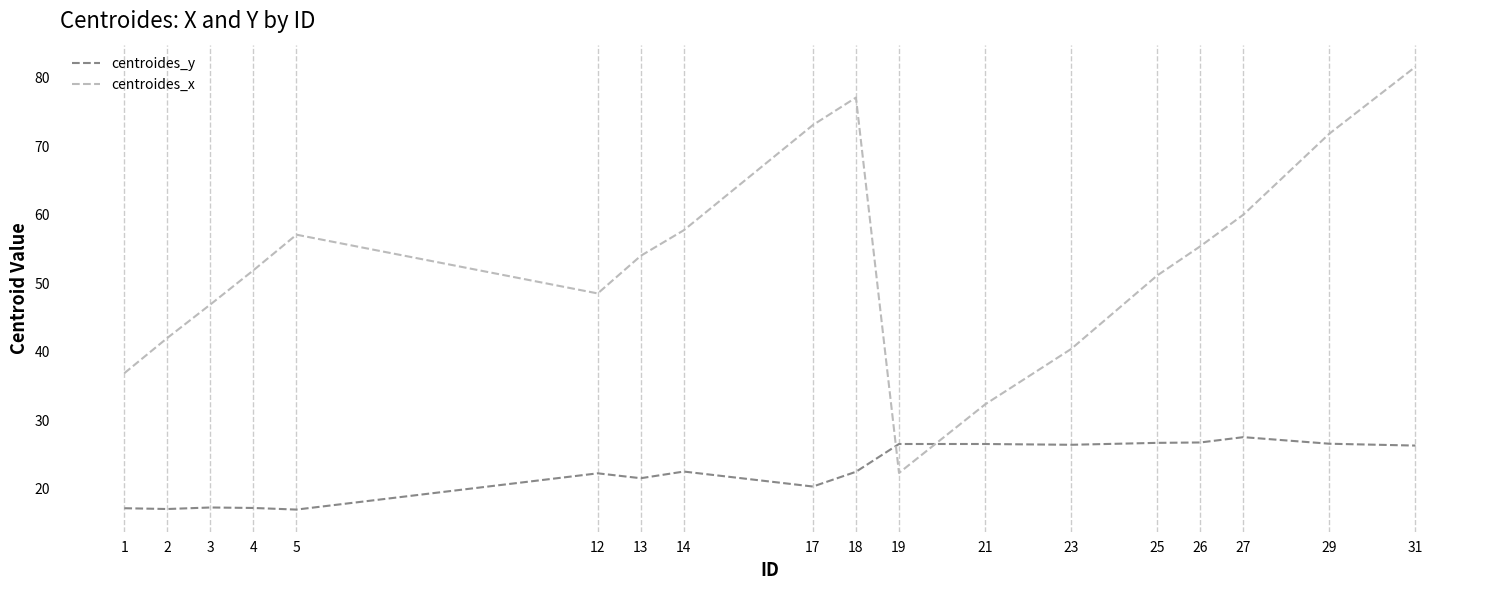

Which series has the largest range (max minus min)?

centroides_x